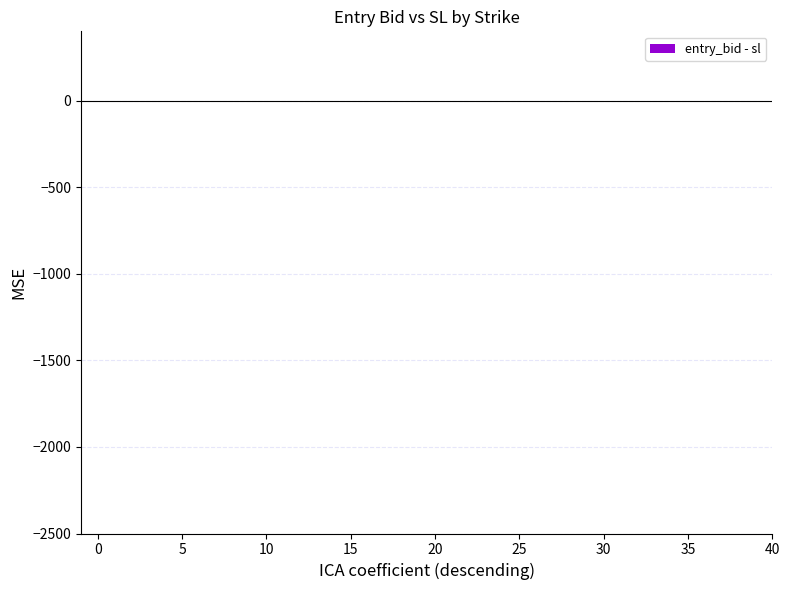

What is the minimum value shown in the chart?

-7.9